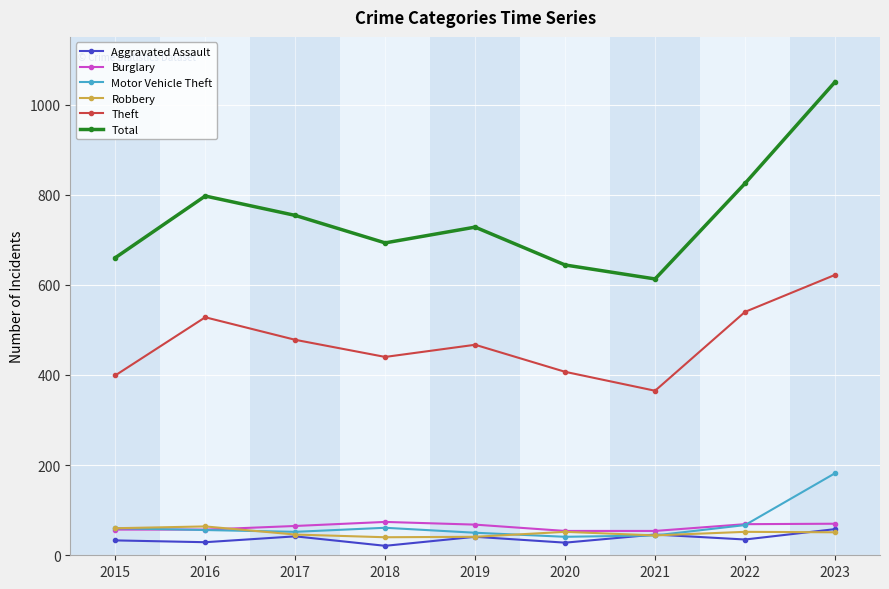

The value of Burglary at 2019 is 32. True or false?

False